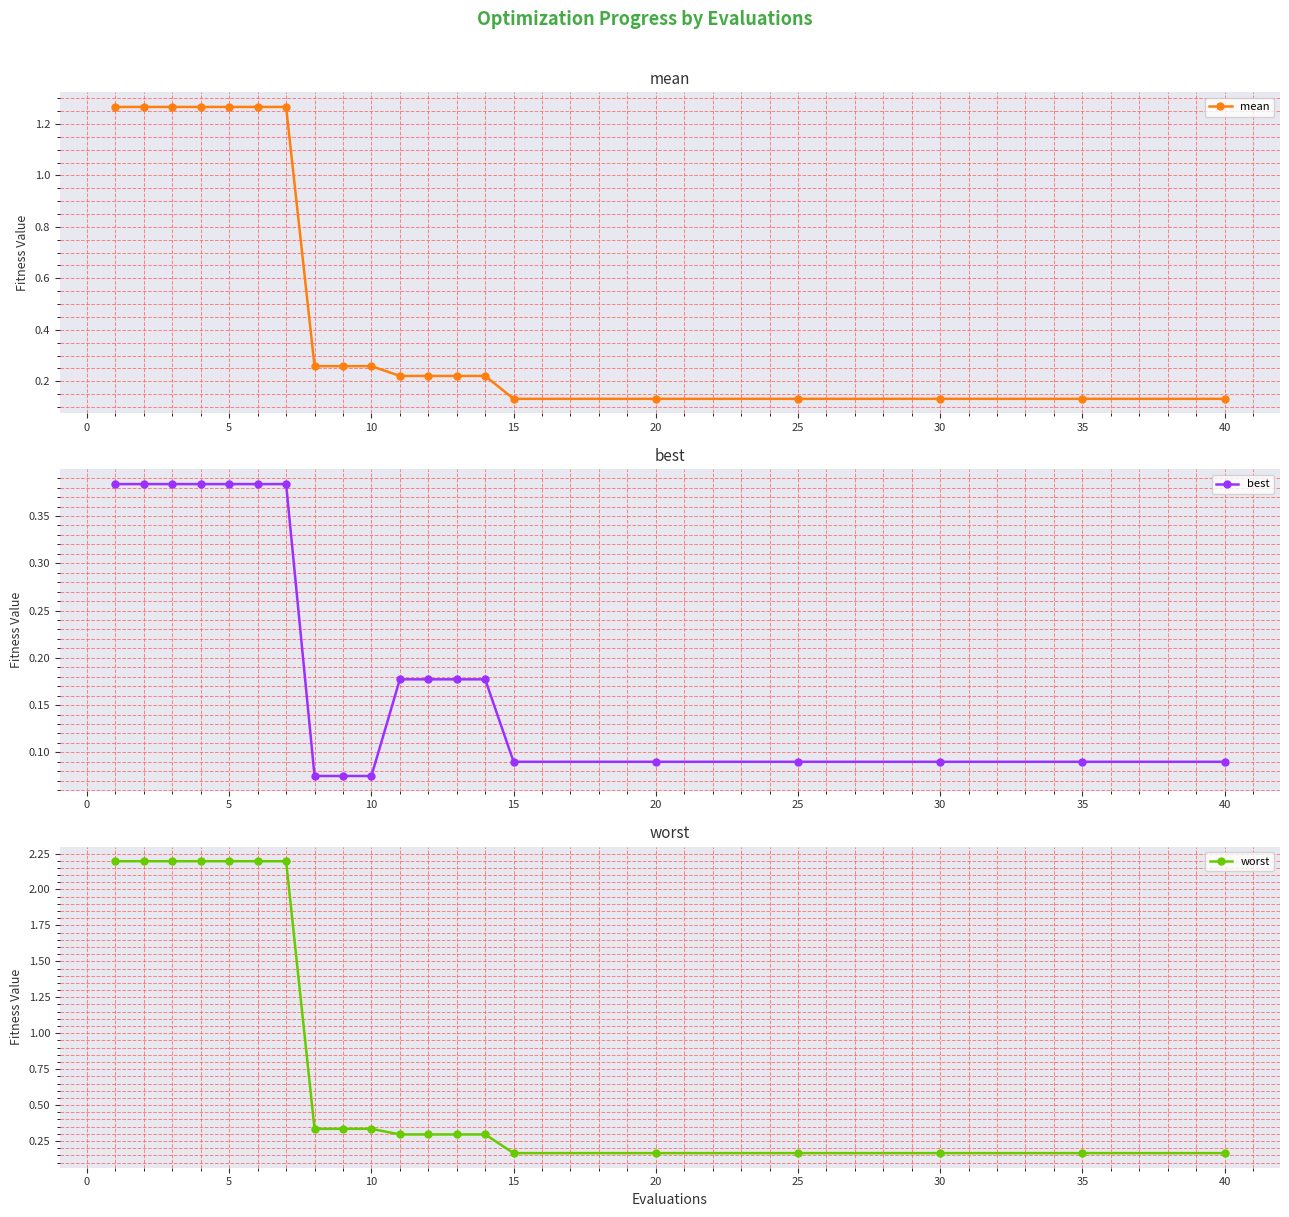

Is it true that mean equals 0.4 at 5?

False